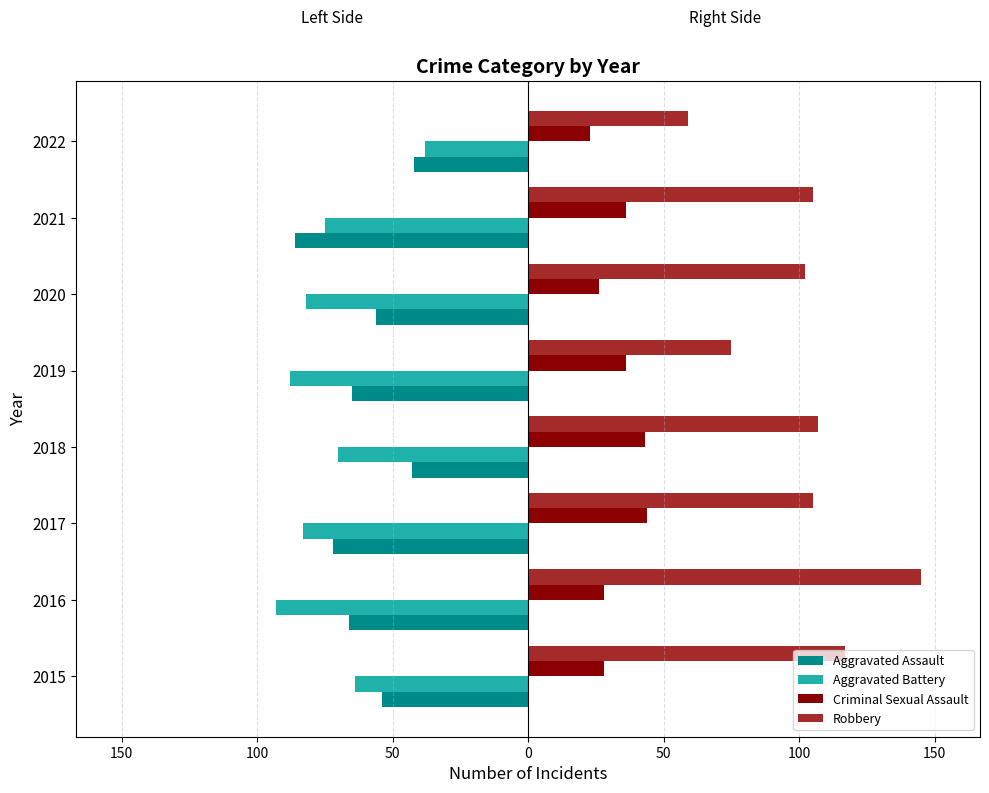

Which series has the largest total across all categories?

Robbery